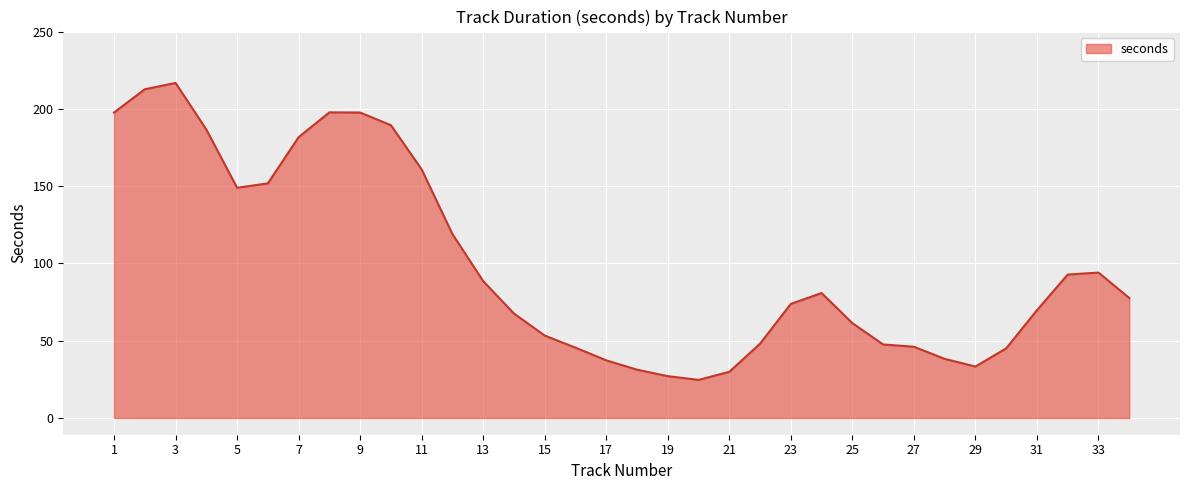

What is the difference between the maximum and minimum values?

192.1